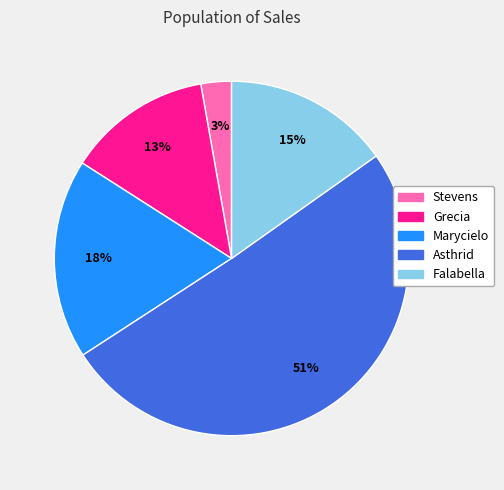

Is there any slice that represents more than half of the pie?

Yes